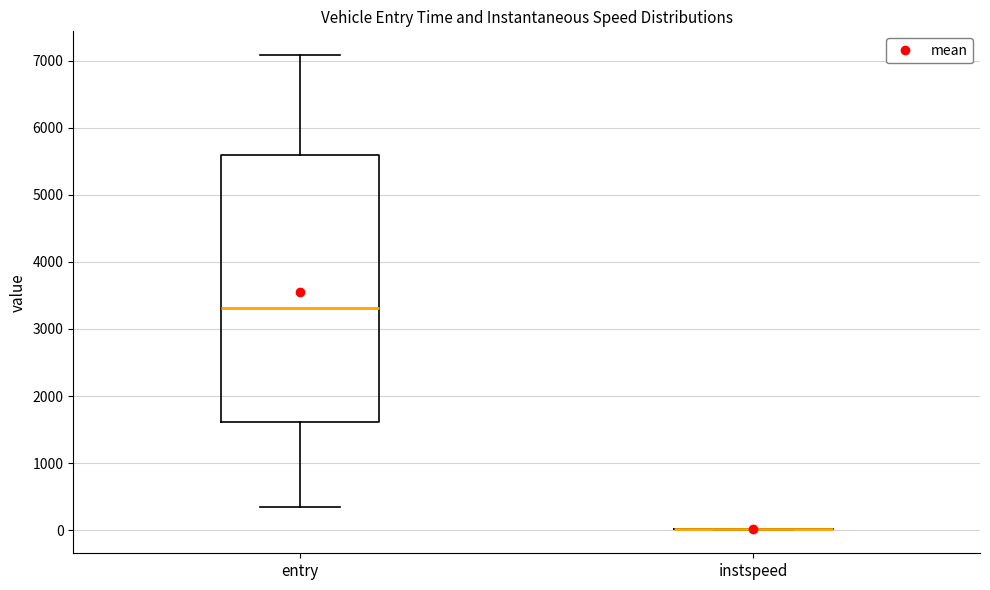

Reading left to right, read every box against the y-axis: the position of its median line, the range the box covers, and the ends of its whiskers. The values are not printed on the chart, so give them approximately, as read against the axis.

entry: median 3300, box 1600 to 5600, whiskers 300 to 7100
instspeed: box collapsed to a line at 0, whiskers 0 to 0